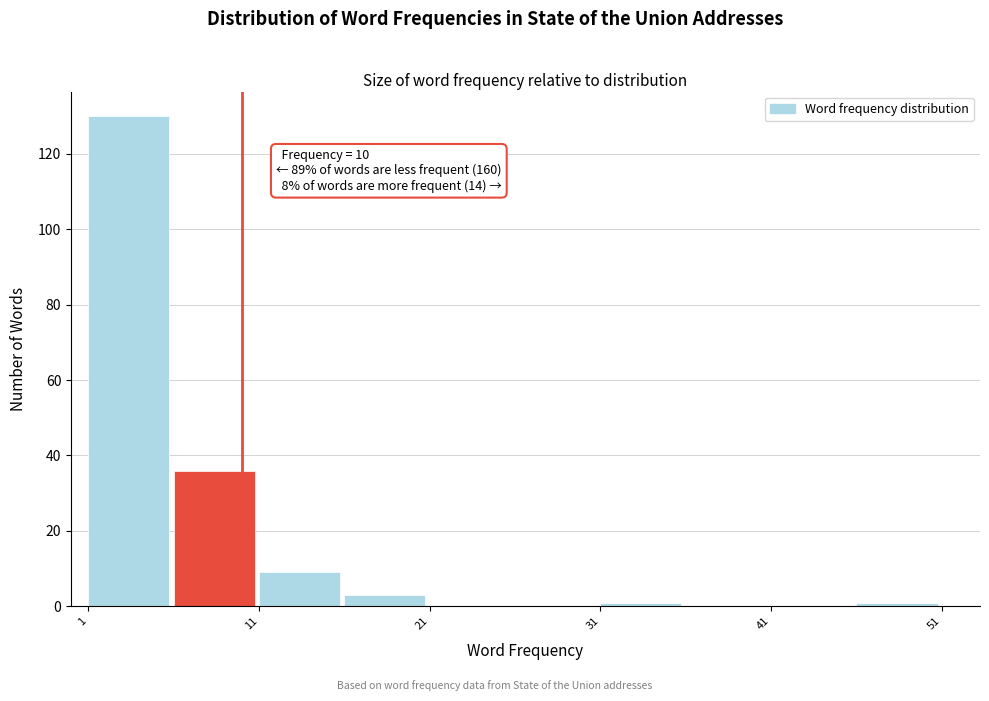

Over which range of the x-axis is the bar tallest?

1 to 6